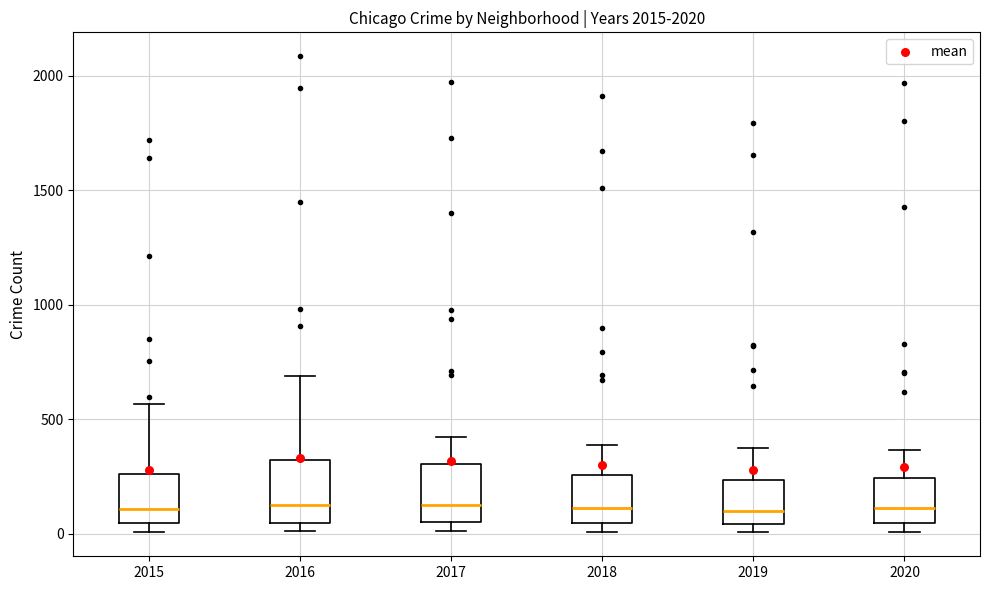

Reading left to right, transcribe this box plot: for each box, give where its median line is, the range the box spans, and where its two whiskers end, as read against the y-axis. The values are not printed on the chart, so give them approximately, as read against the axis.

2015: median 100, box 50 to 250, whiskers 0 to 550
2016: median 150, box 50 to 300, whiskers 0 to 700
2017: median 100, box 50 to 300, whiskers 0 to 400
2018: median 100, box 50 to 250, whiskers 0 to 400
2019: median 100, box 50 to 250, whiskers 0 to 400
2020: median 100, box 50 to 250, whiskers 0 to 350